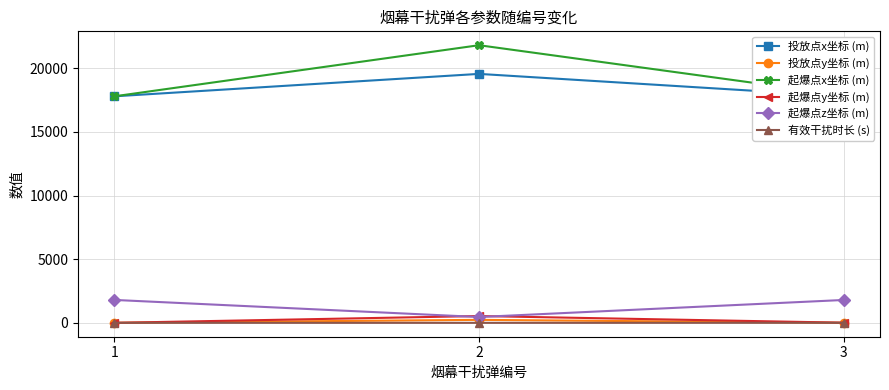

Is the value of 投放点y坐标 (m) at 1 greater than the value of 起爆点z坐标 (m) at 1?

No